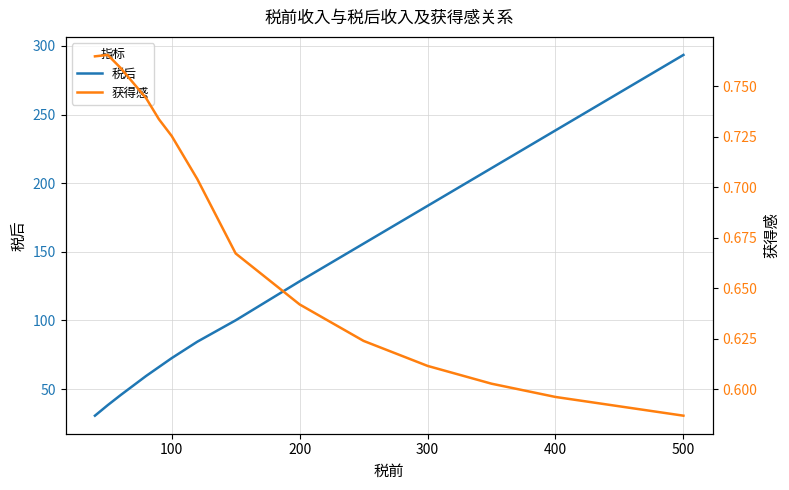

The 税后 series shows 32.0 at 100. True or false?

False